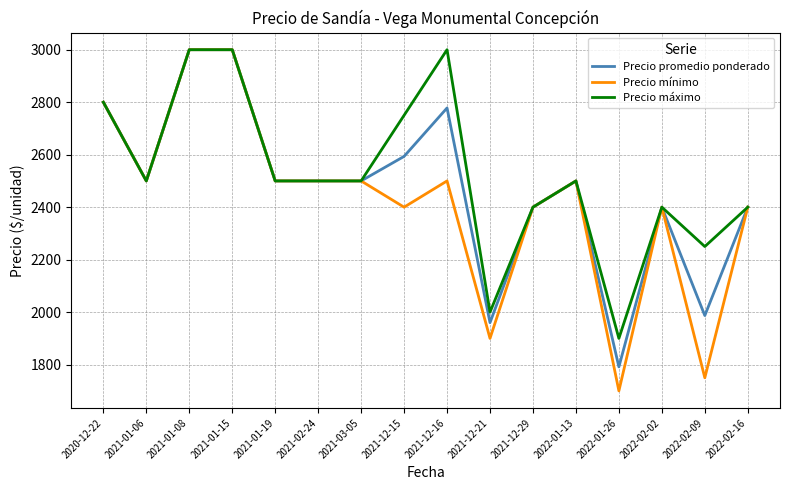

What is the difference between the maximum and minimum values in the Precio mínimo series?

1300.0